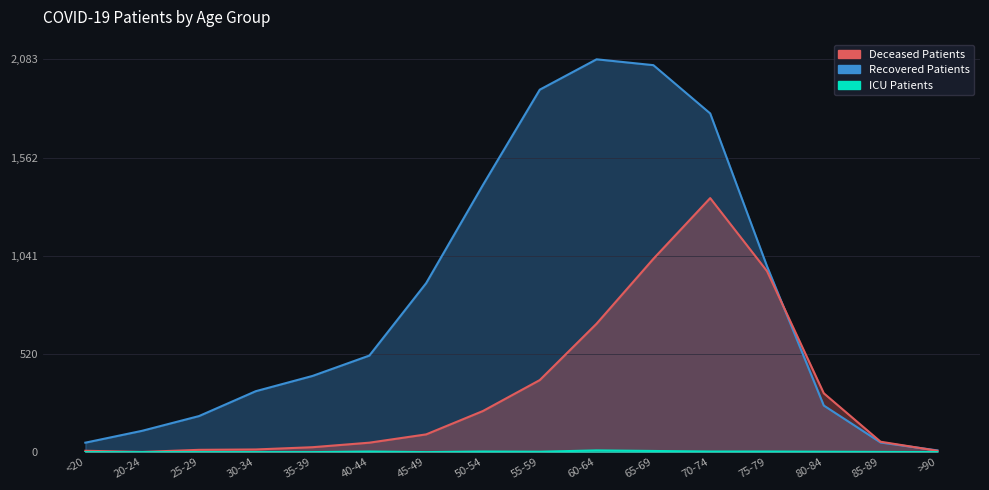

At which label does deceased_patients reach its minimum?

20-24